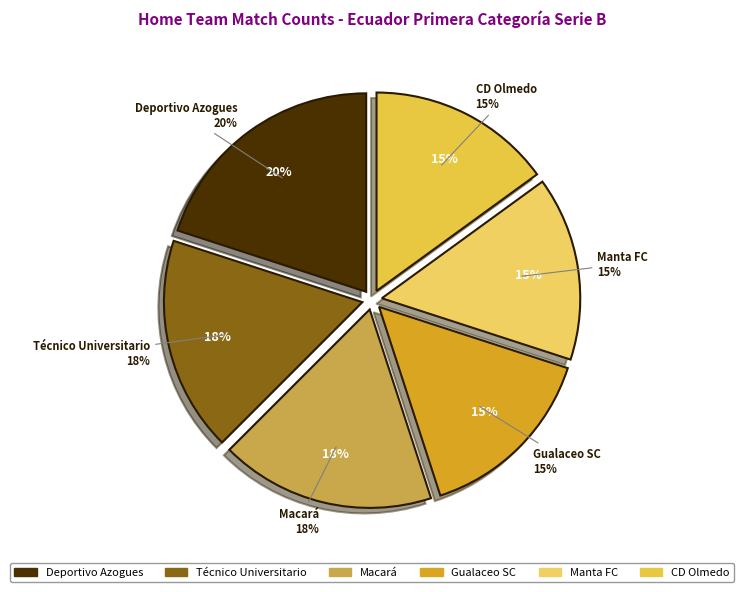

Which category has the biggest portion of the pie?

Deportivo Azogues